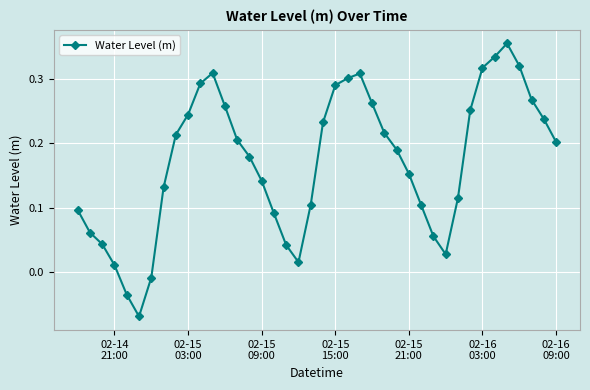

What is the sum of all values?

6.9